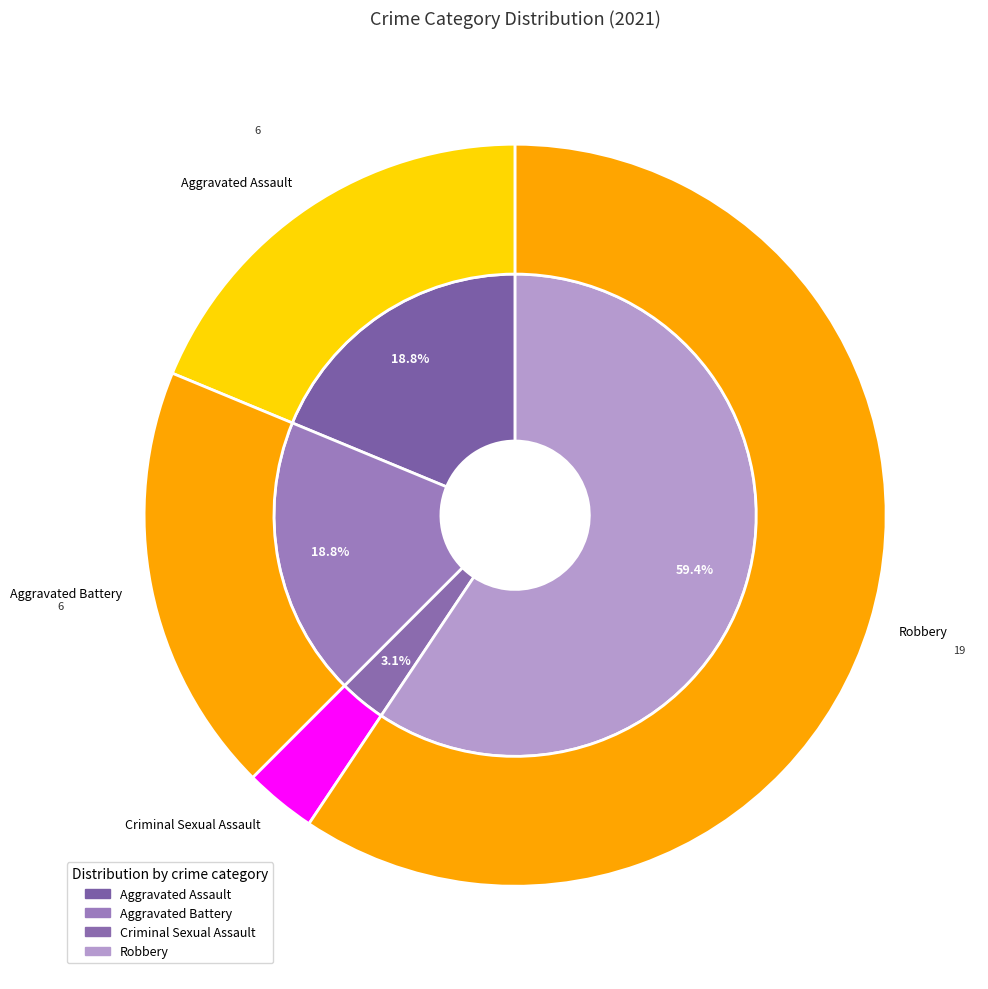

Is it true that Homicide is 0% of the pie?

True